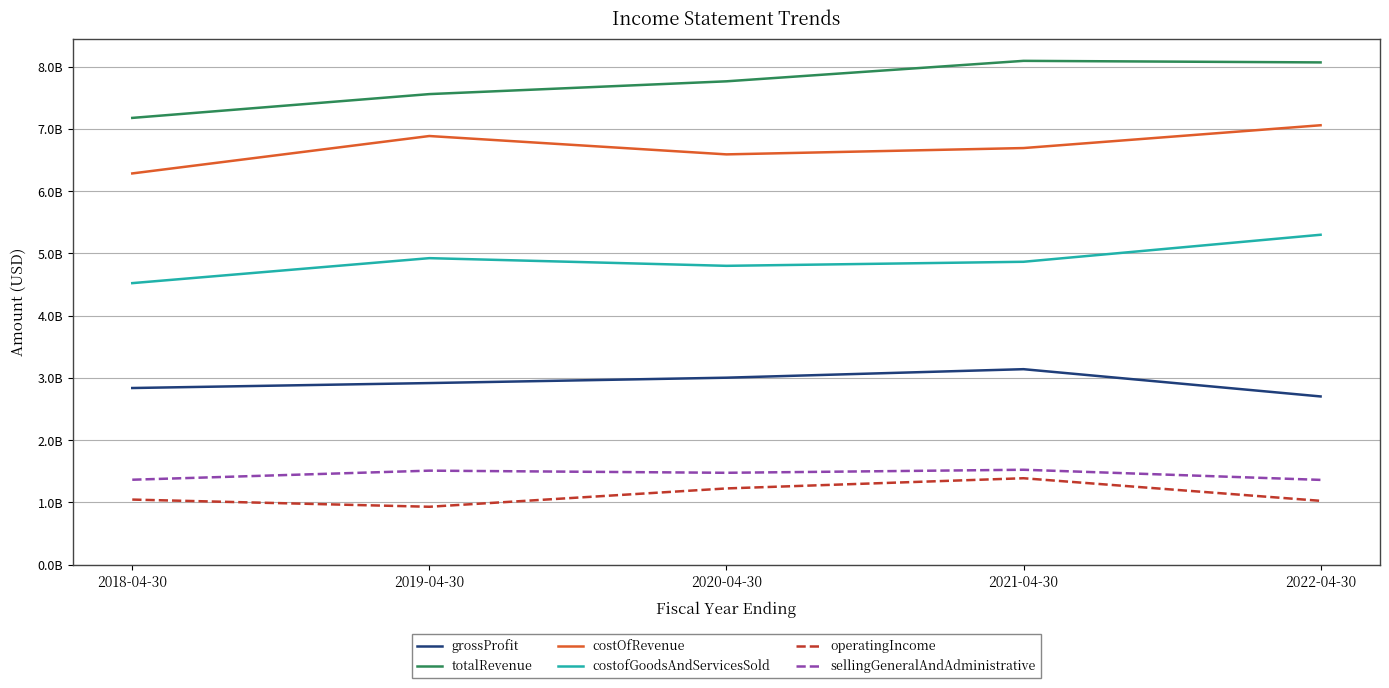

What is the difference between the maximum and minimum values in the sellingGeneralAndAdministrative series?

162800000